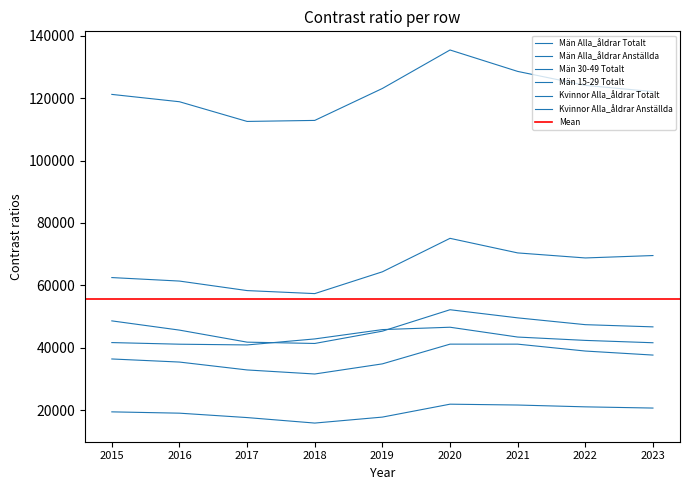

Is this an area chart (filled region under the line)?

No